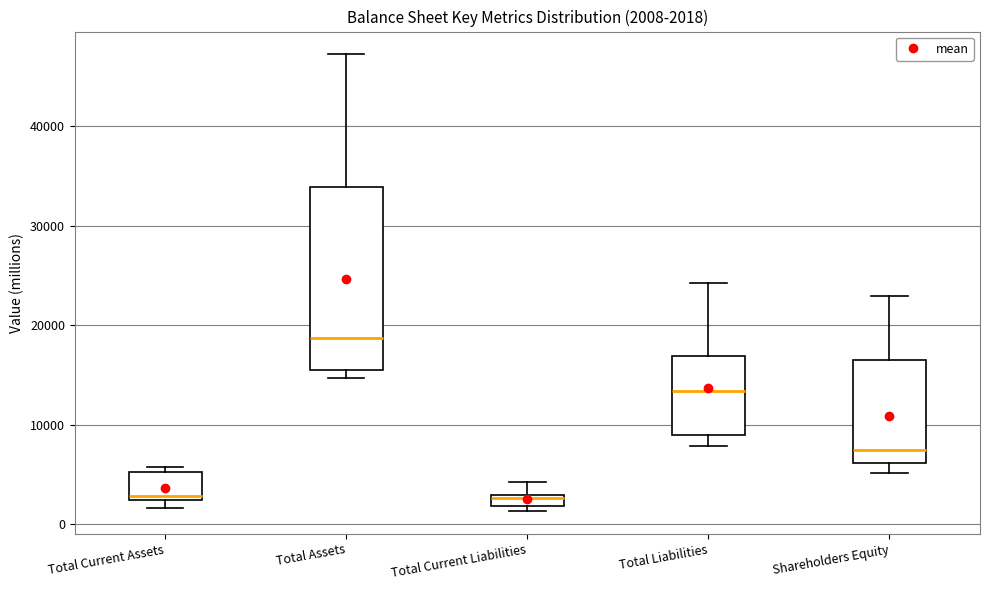

Which box's median line is the highest?

Total Assets